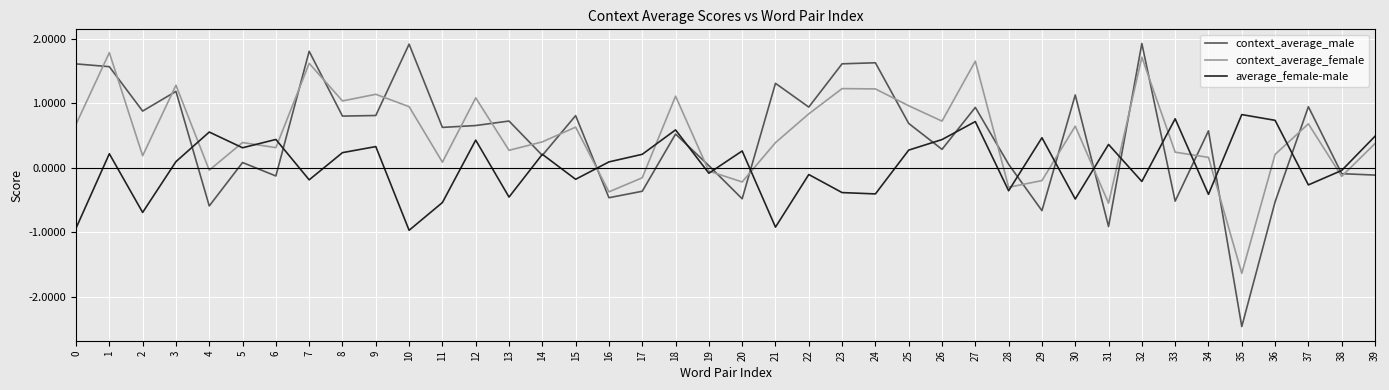

Is this an area chart (filled region under the line)?

No